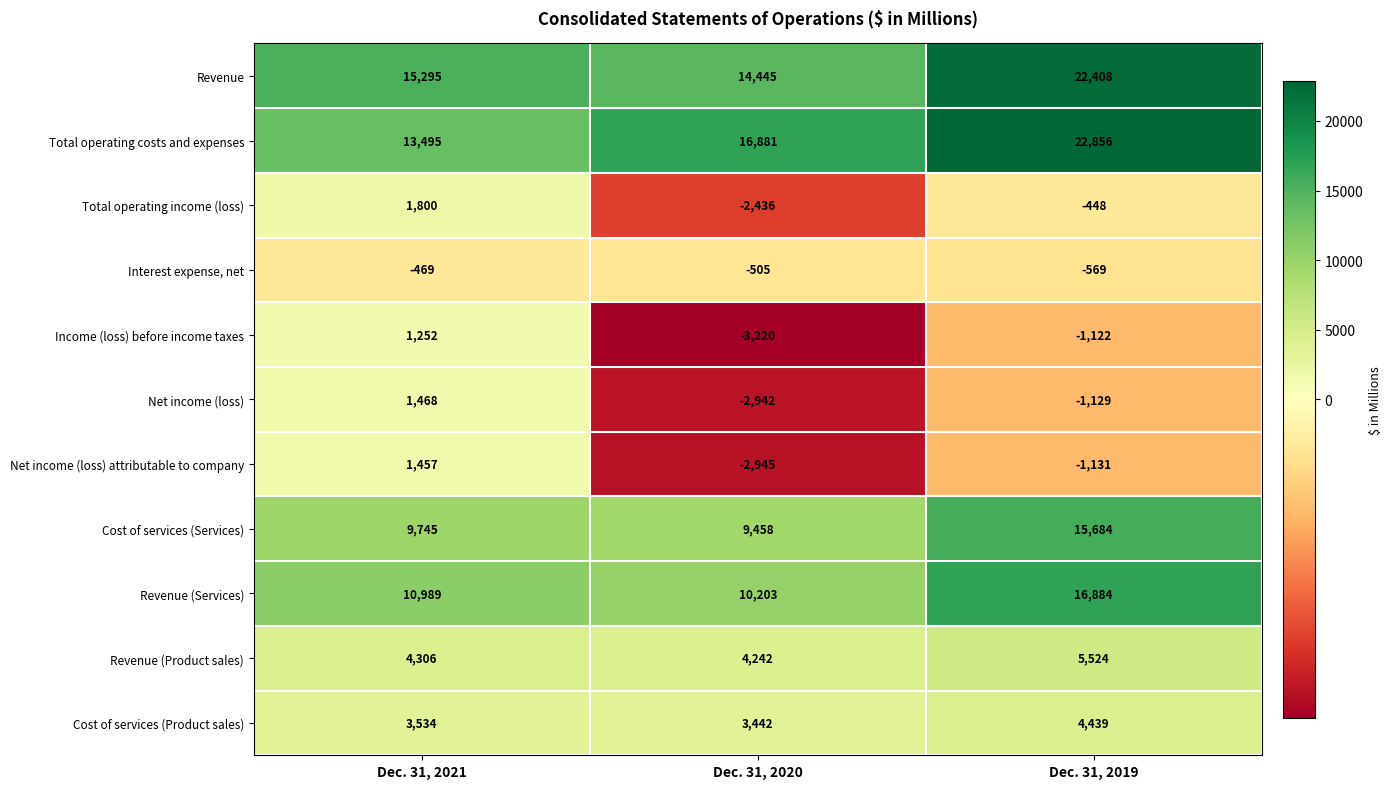

What is the lowest value of the Revenue (Product sales) series?

4242